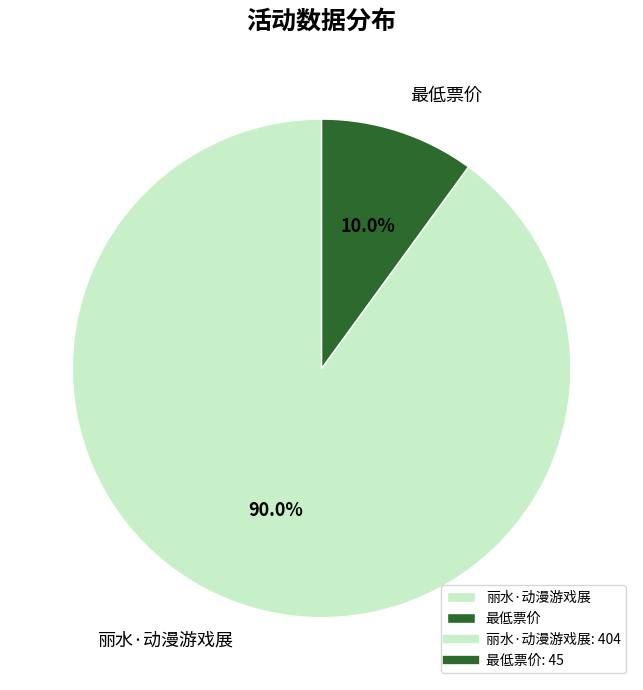

True or false: 最低票价 accounts for 21% of the total.

False